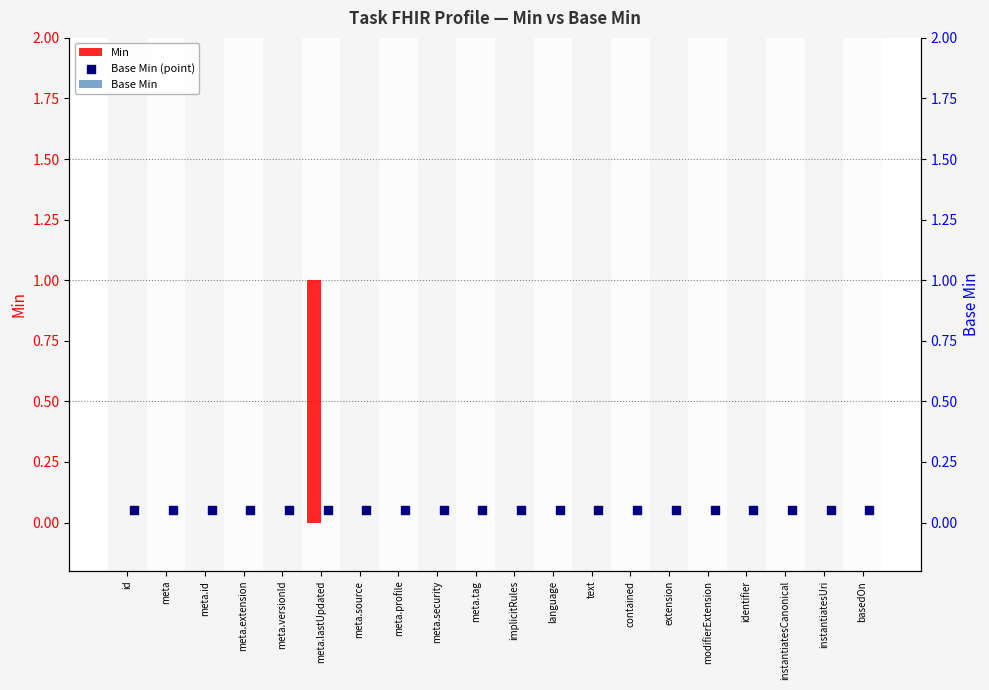

True or false: Min has a value of 0 at meta.versionId.

True